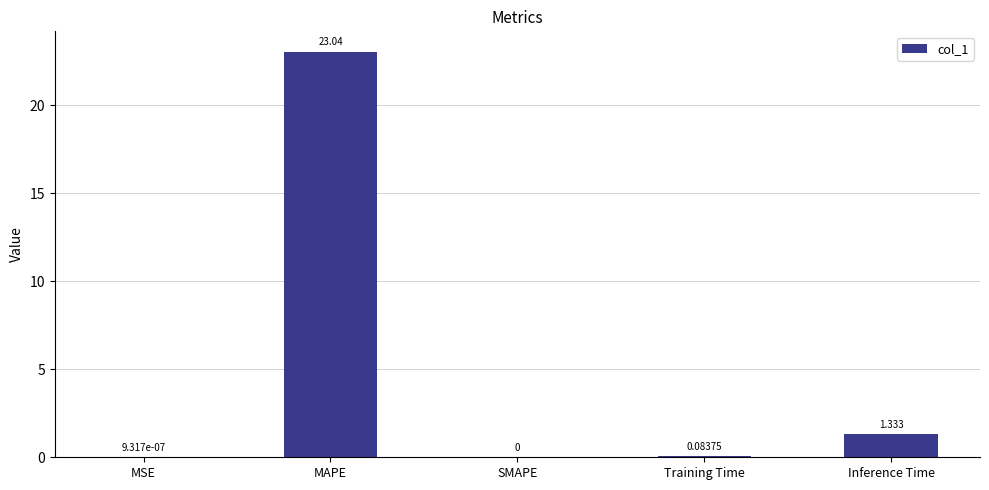

What is the change in value from SMAPE to Training Time?

+0.1